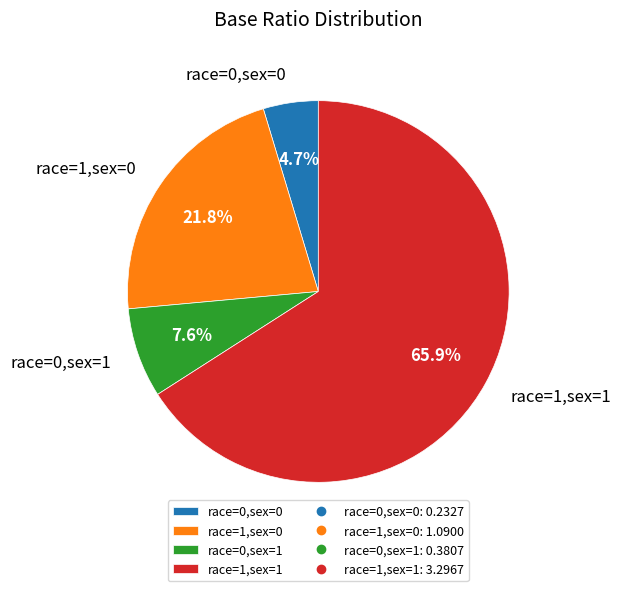

Count the number of slices in the pie.

4